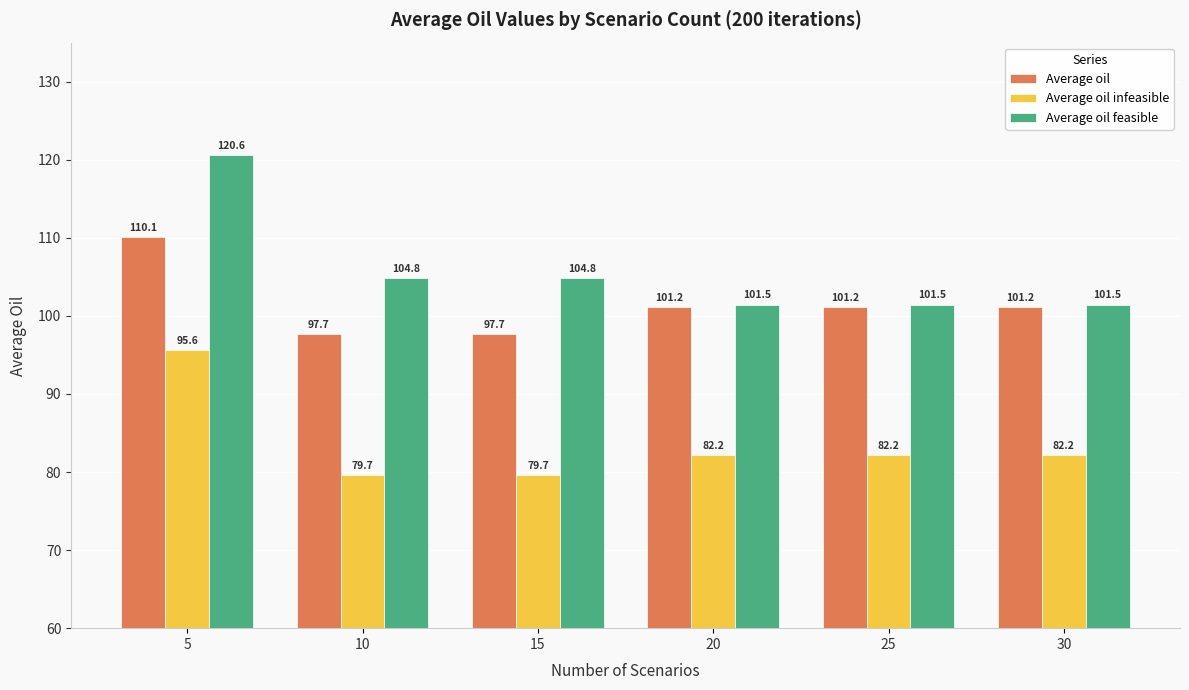

List the series in order of their overall mean, highest first.

Average oil feasible, Average oil, Average oil infeasible